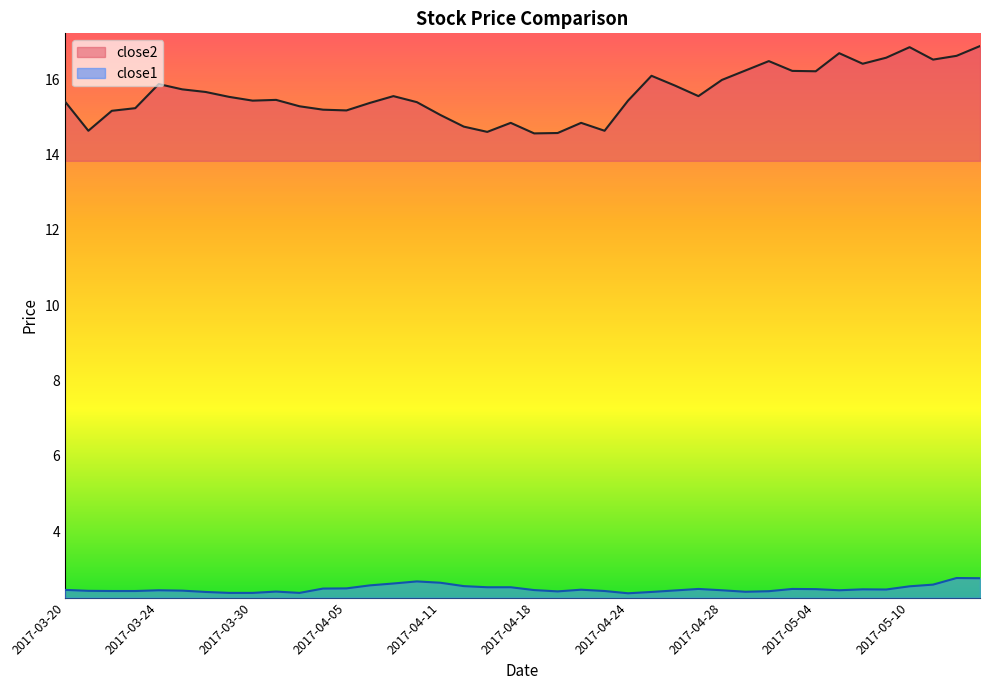

True or false: close1 and close2 intersect in this chart.

False